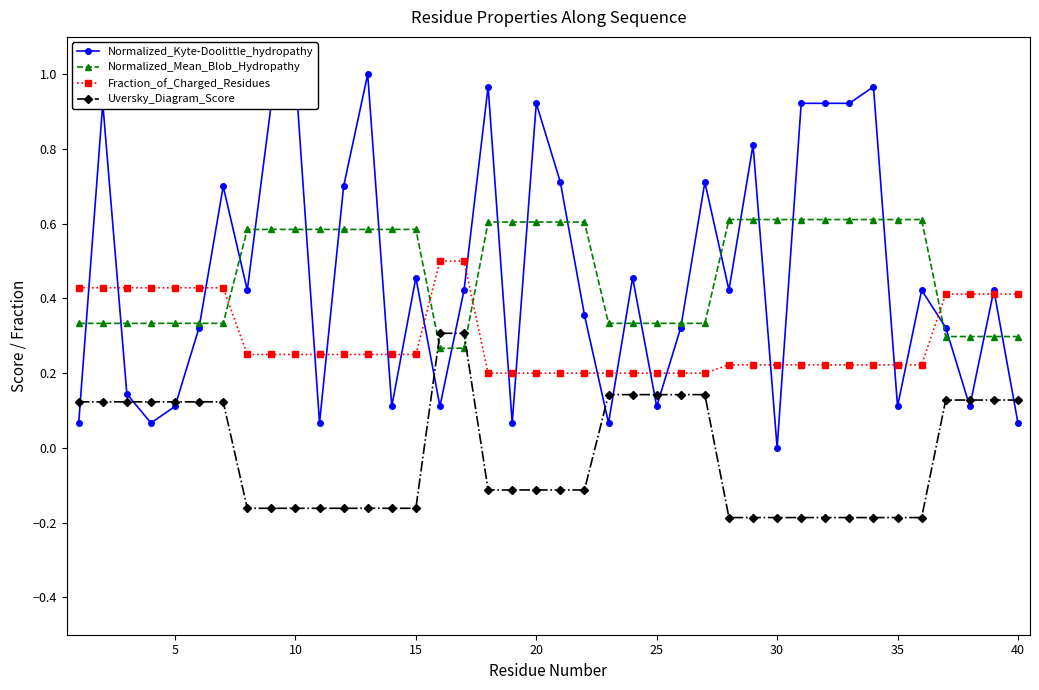

How many times do Normalized_Mean_Blob_Hydropathy and Uversky_Diagram_Score cross each other?

2